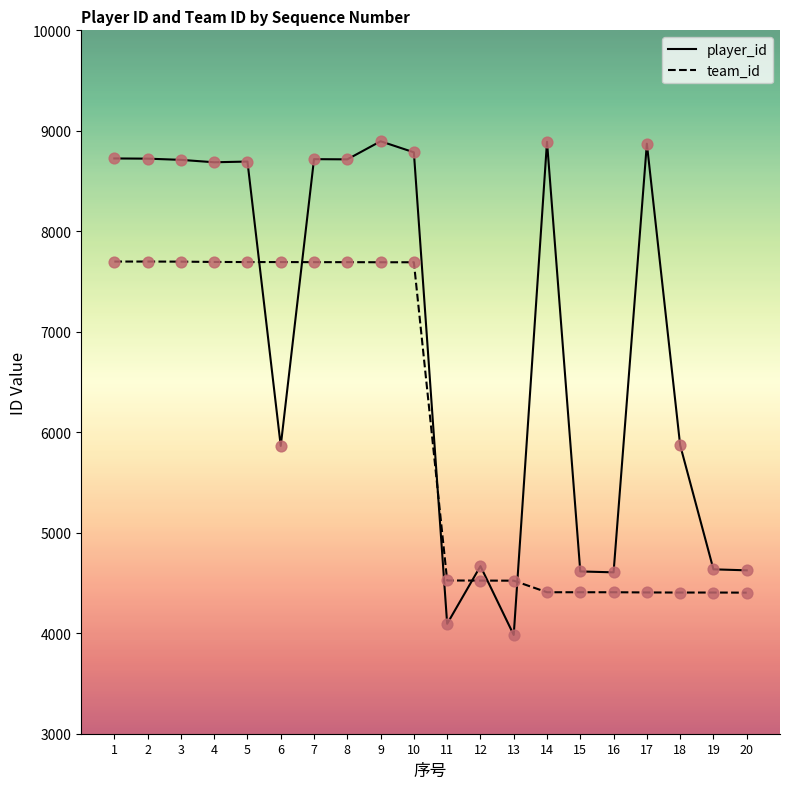

Is the value of team_id at 16 greater than the value of player_id at 15?

No